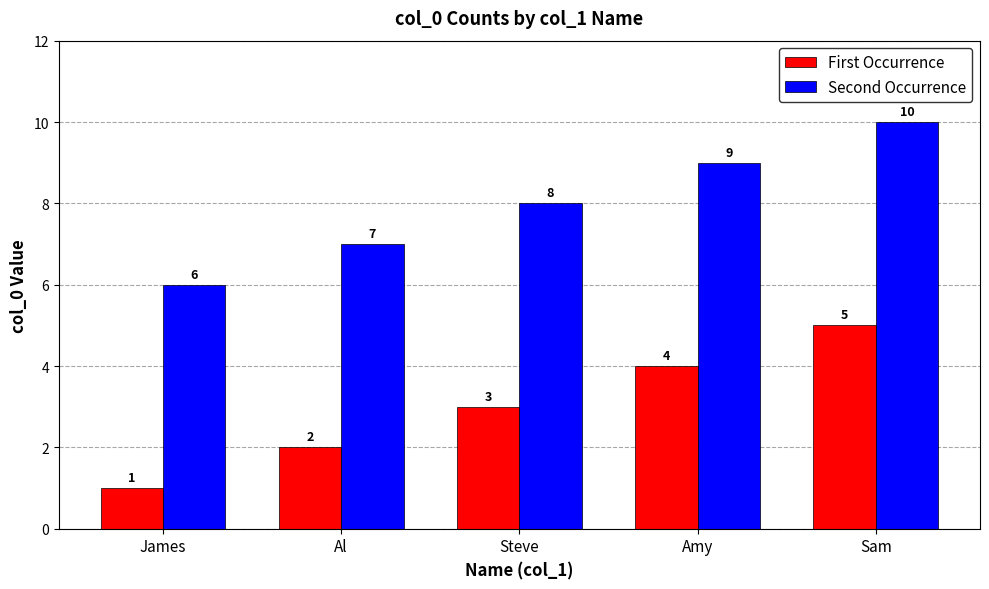

What is the label of the 3rd bar from the left?

Steve